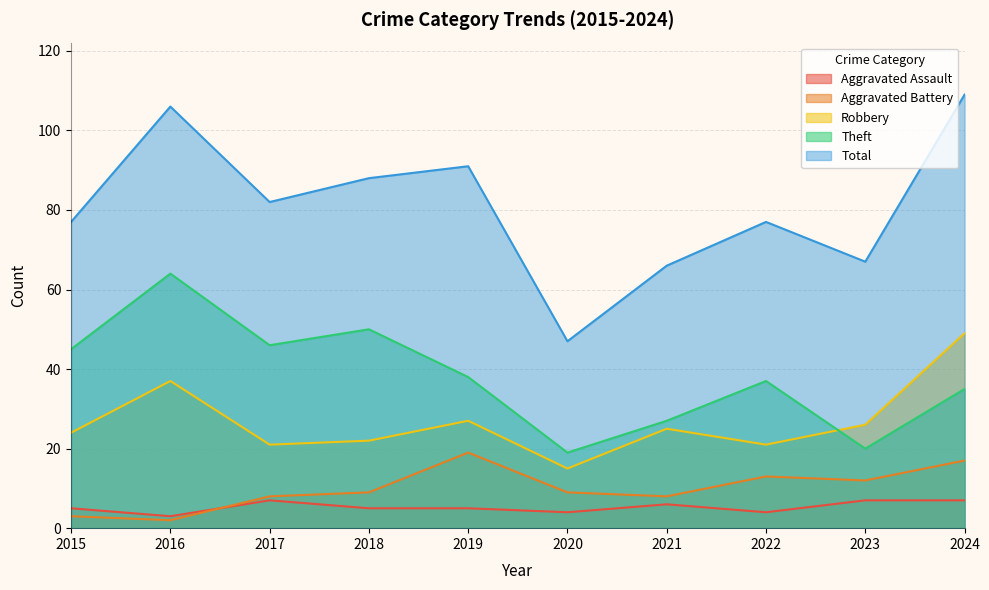

Where is the first local minimum for Total?

2017